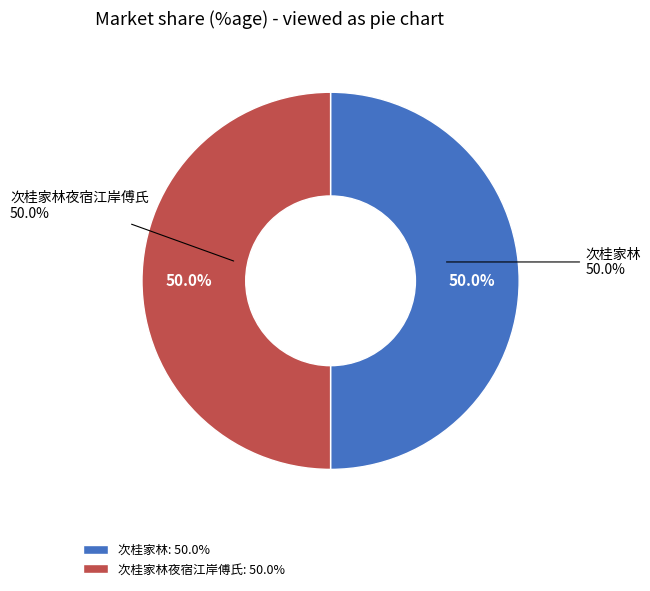

Does any single category account for the majority?

Yes